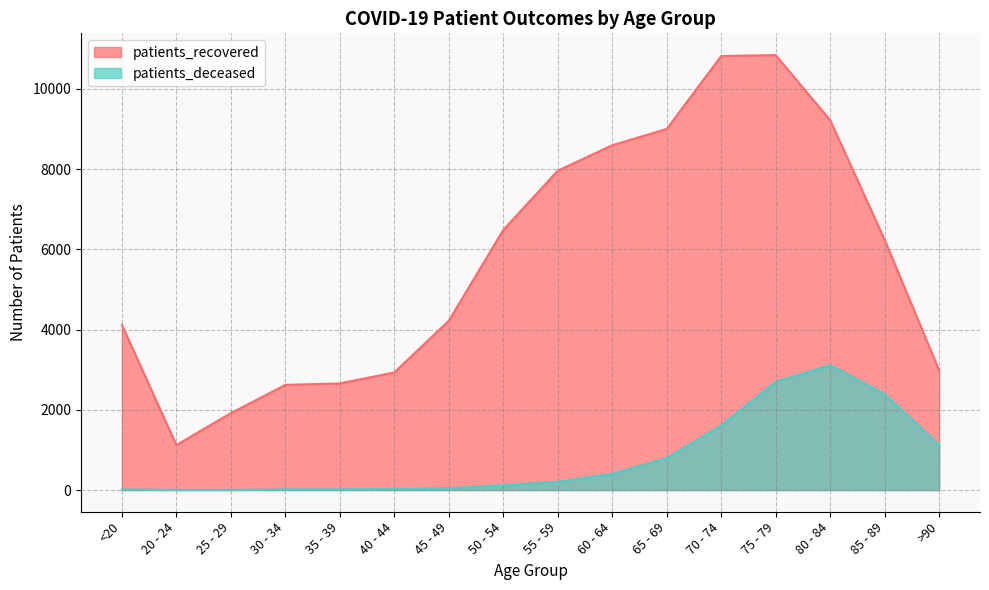

How many lines are shown in the chart?

2